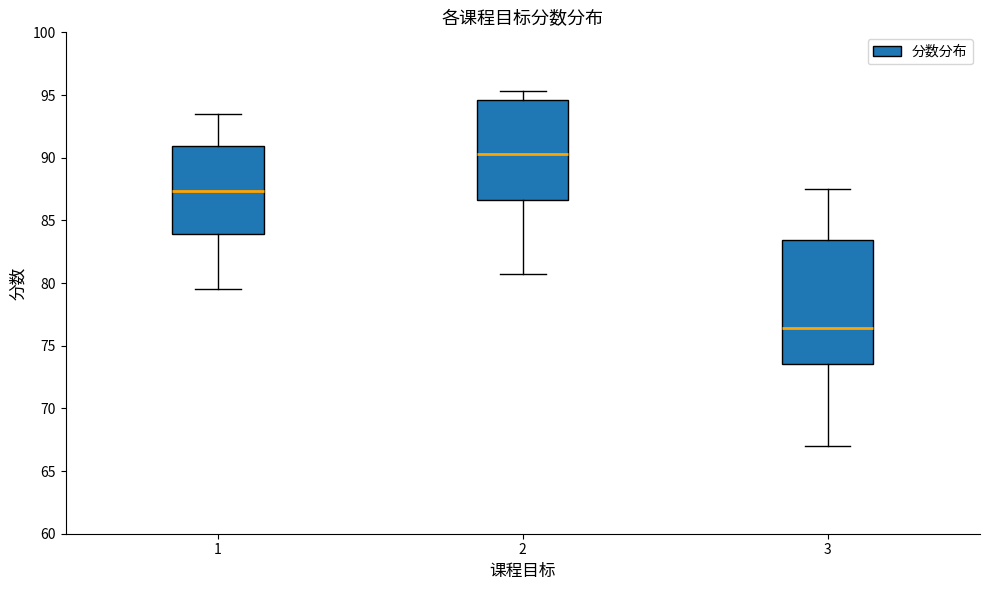

Reading left to right, read every box against the y-axis: the position of its median line, the range the box covers, and the ends of its whiskers. The values are not printed on the chart, so give them approximately, as read against the axis.

1: median 87.5, box 84.0 to 91.0, whiskers 79.5 to 93.5
2: median 90.5, box 86.5 to 94.5, whiskers 80.5 to 95.5
3: median 76.5, box 73.5 to 83.5, whiskers 67.0 to 87.5